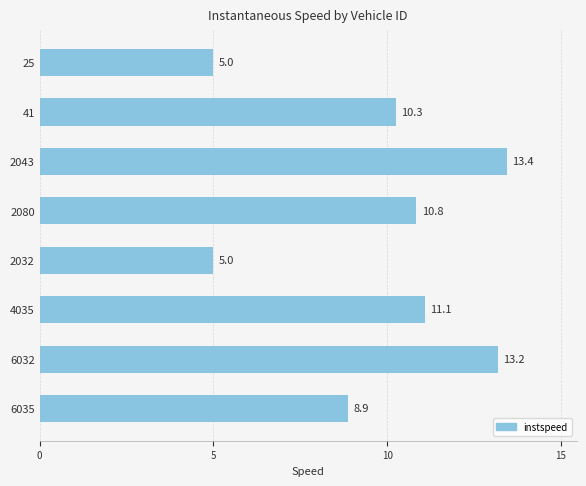

The chart shows a value of 13.4 at 2043. True or false?

True